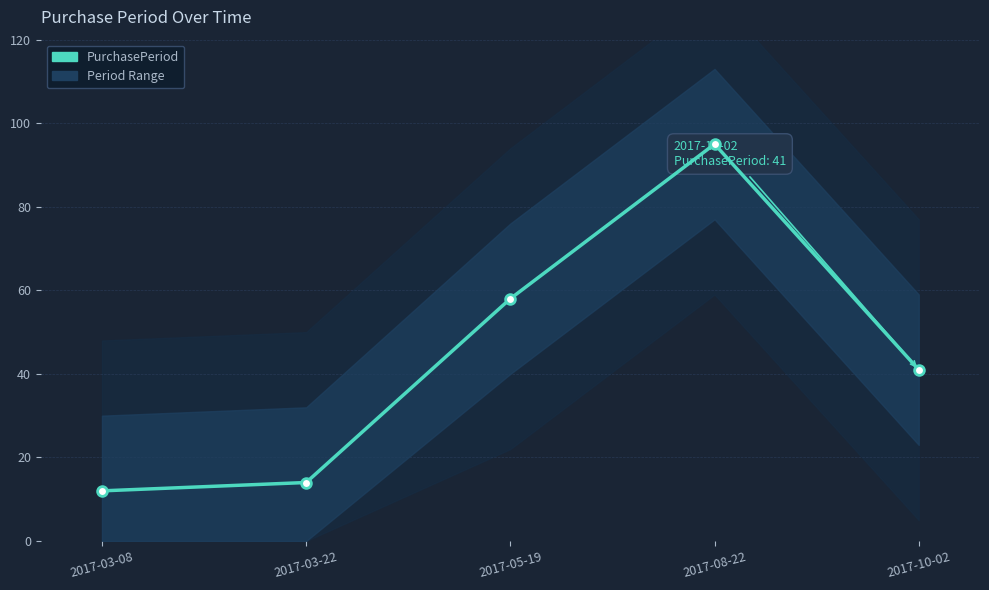

What is the sum of the values at 2017-05-19 and 2017-08-22?

153